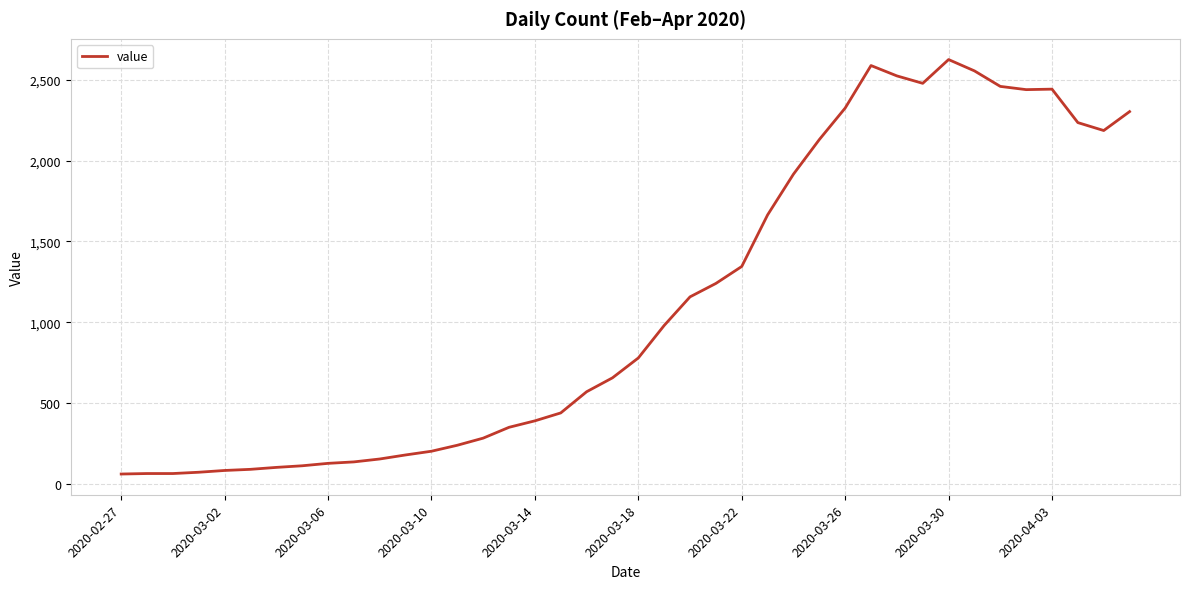

What is the minimum value shown in the chart?

61